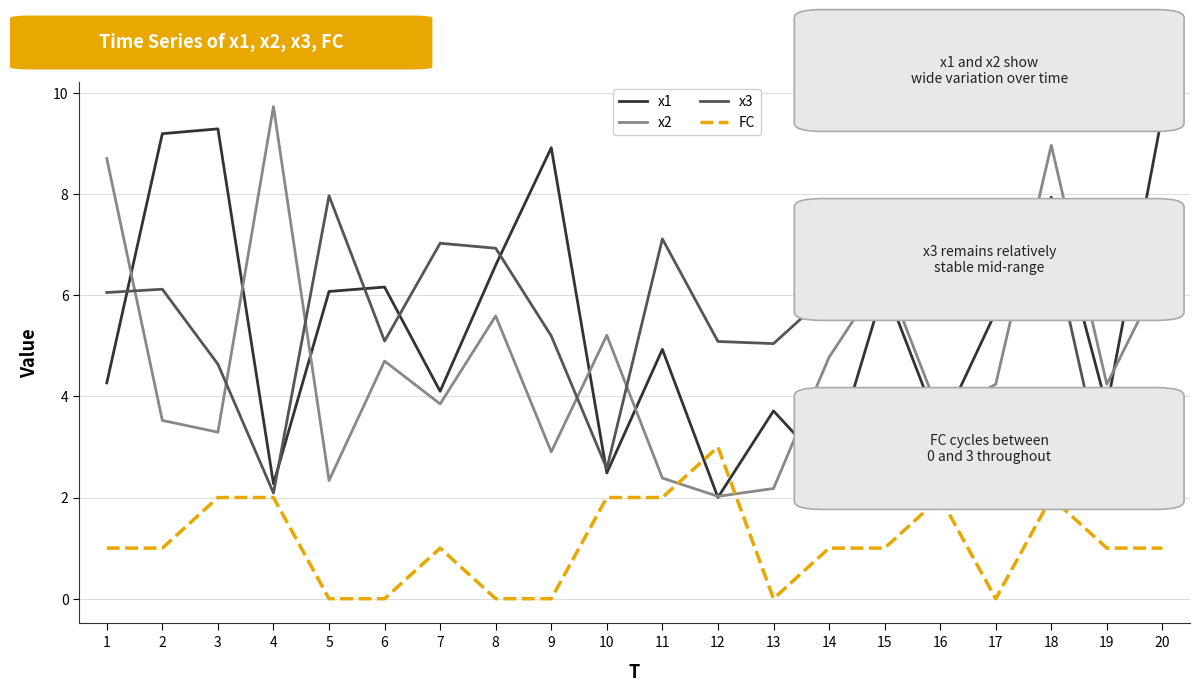

What is the maximum value for x1?

9.6